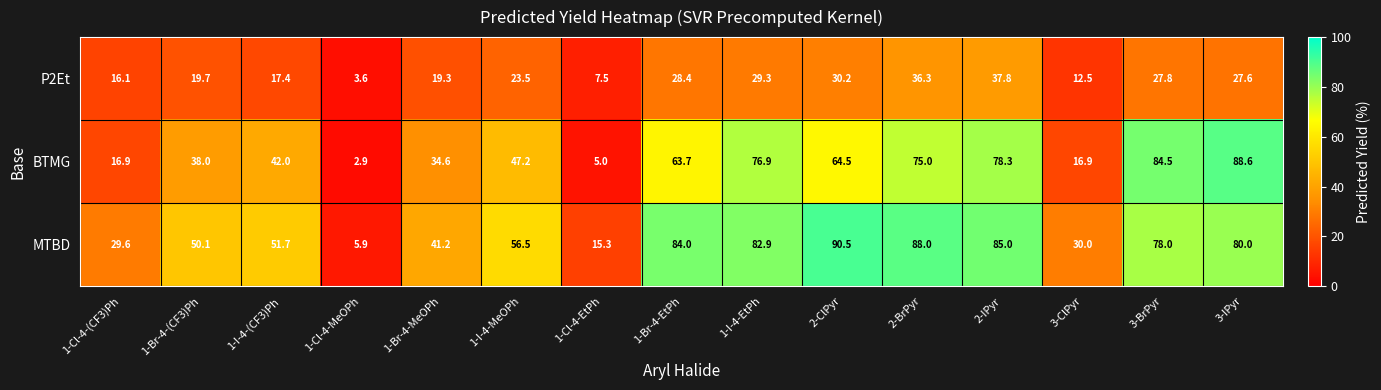

Where does the BTMG series first go above 47?

1-I-4-MeOPh